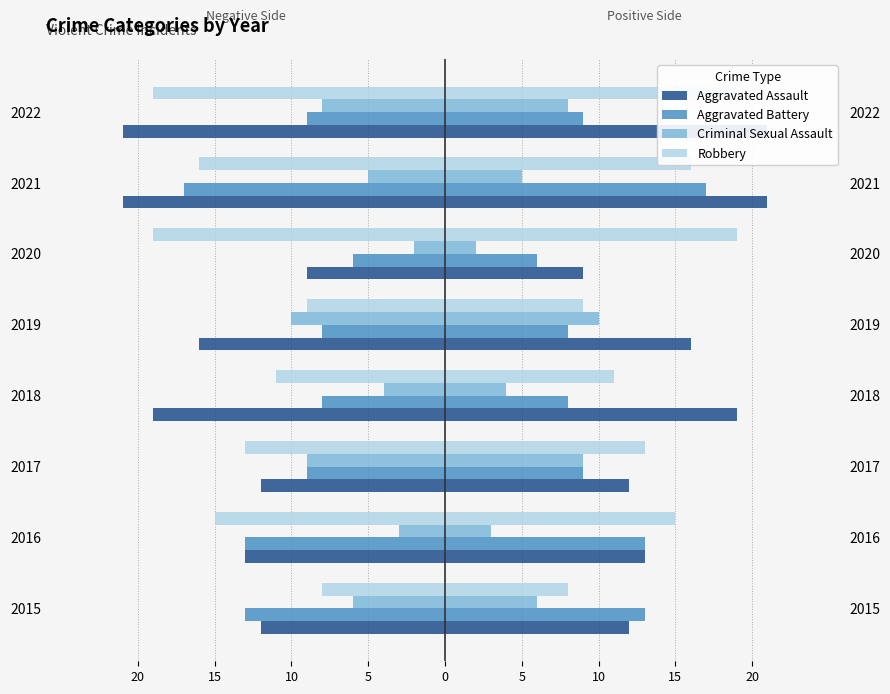

How many bars are there in total?

32